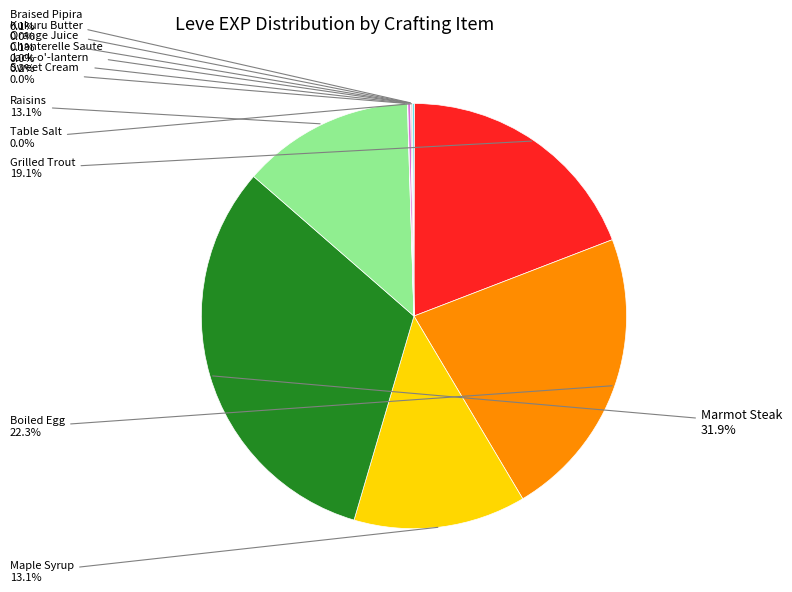

Does any single category account for the majority?

No